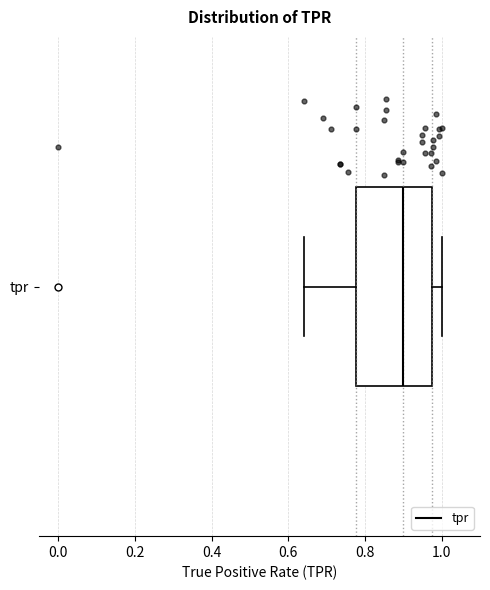

Read this box plot against the x-axis: the position of the median line, the range covered by the box, and the ends of both whiskers. The values are not printed on the chart, so give them approximately, as read against the axis.

median 0.90, box 0.78 to 0.98, whiskers 0.64 to 1.00